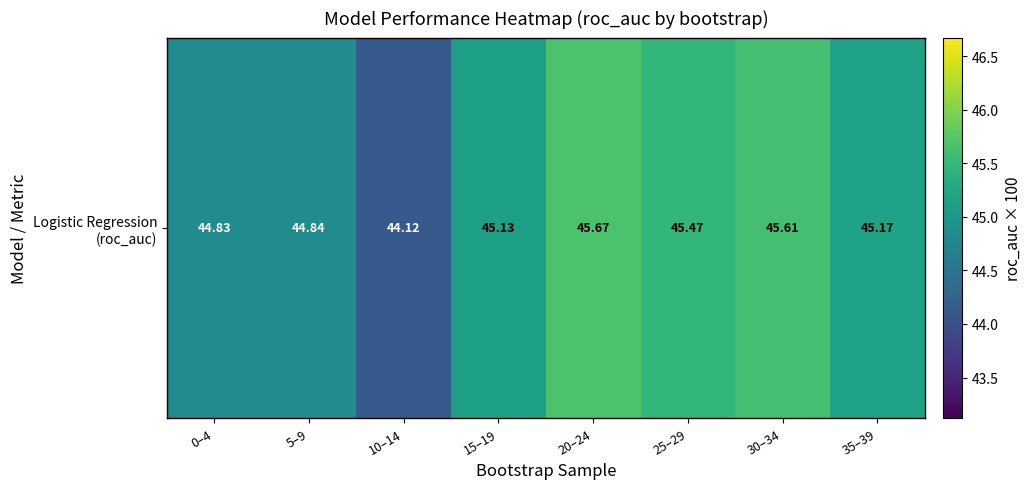

Is it true that the value at 15–19 is 45.1?

True